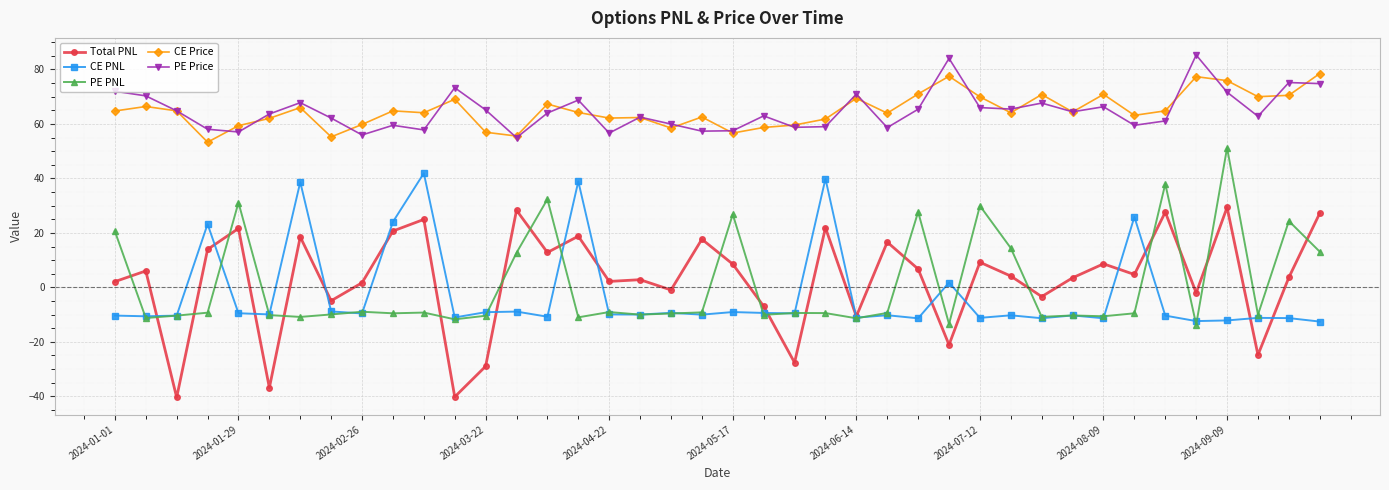

What is the value of the CE PNL point at the 22nd from the left?

-9.4